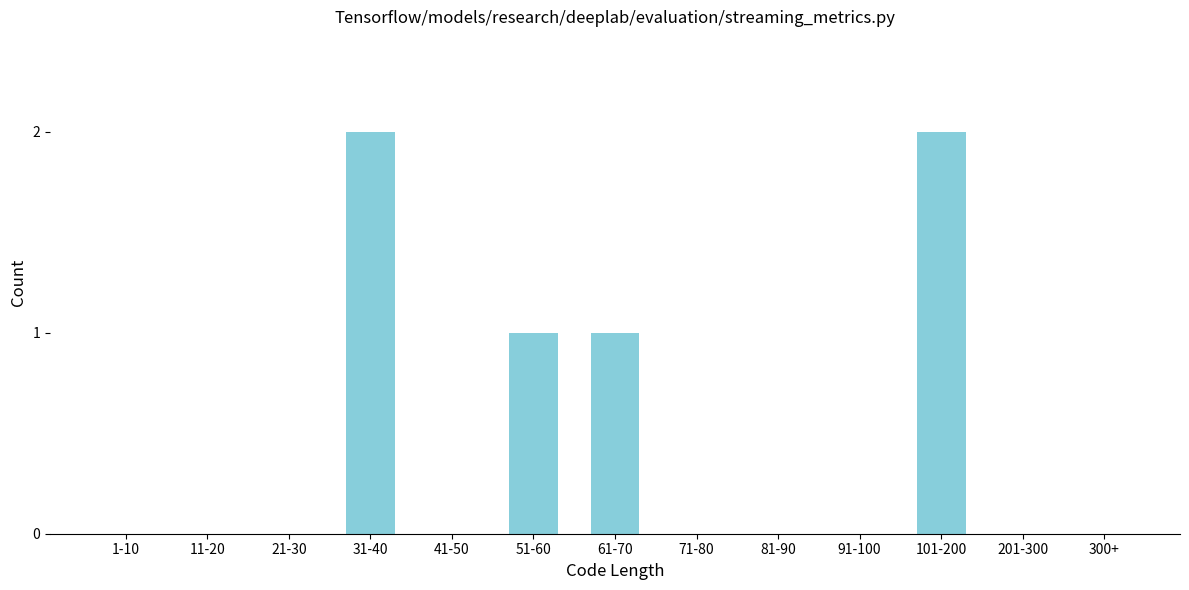

Reading left to right, transcribe all the data shown in this chart.

1-10=0	11-20=0	21-30=0	31-40=2	41-50=0	51-60=1	61-70=1	71-80=0	81-90=0	91-100=0	101-200=2	201-300=0	300+=0